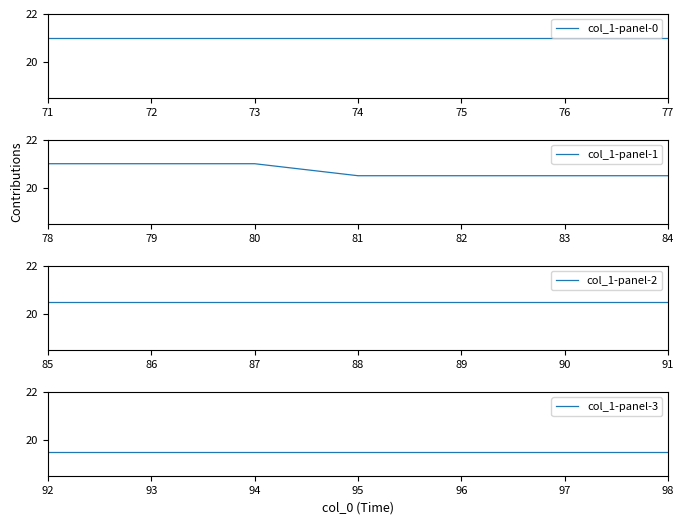

List the series in order of their peak value, highest first.

col_1-panel-0, col_1-panel-1, col_1-panel-2, col_1-panel-3